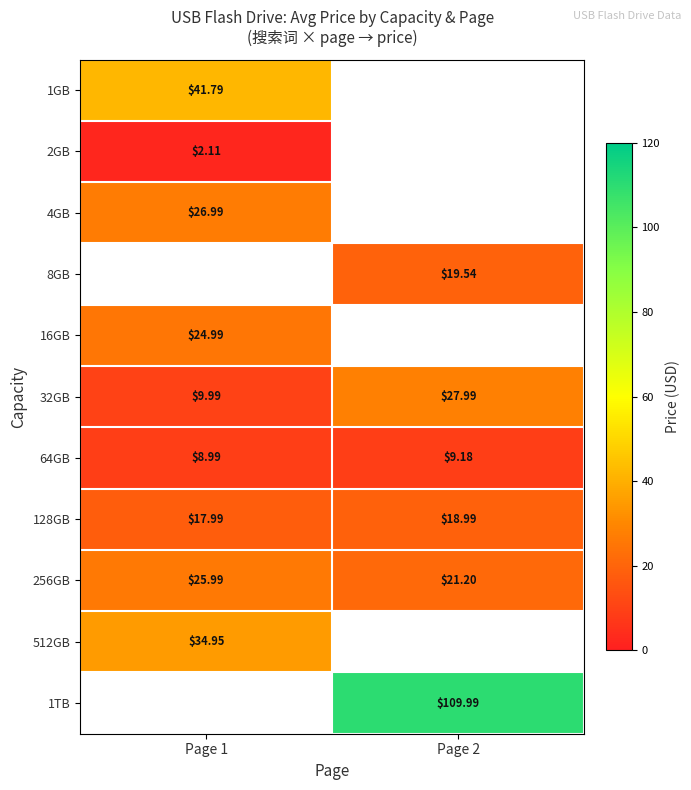

What is the sum of the 256GB values at Page 2 and Page 1?

47.2